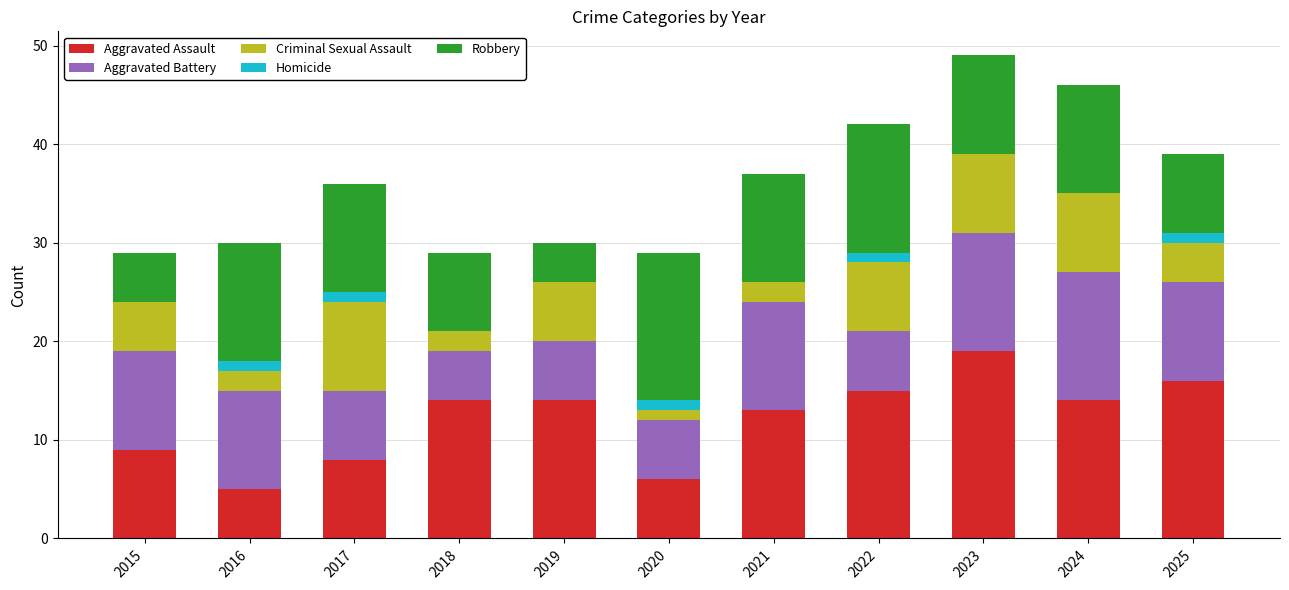

What is the total value across all series at 2023?

49